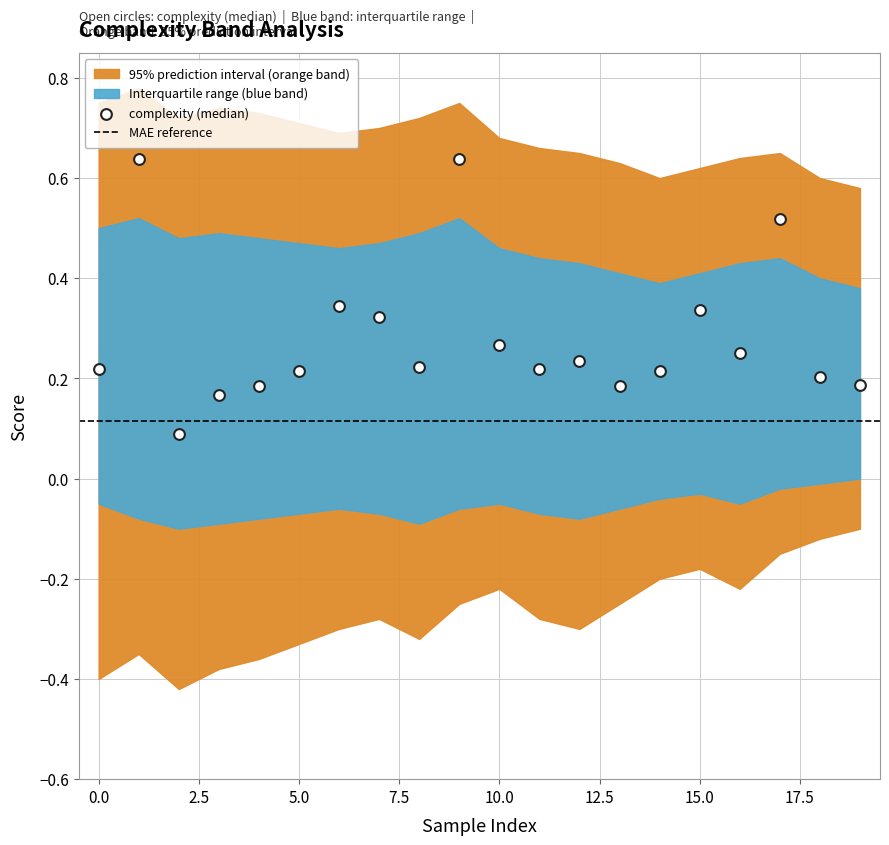

How many data points are displayed?

20